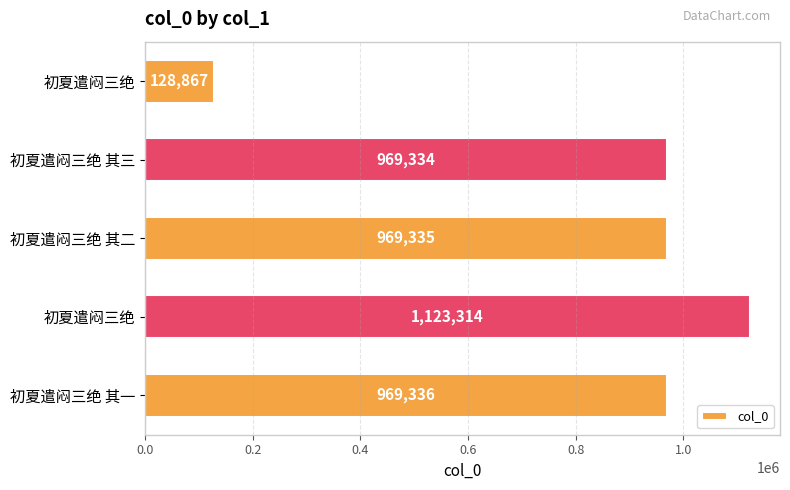

How many bars are there in total?

5